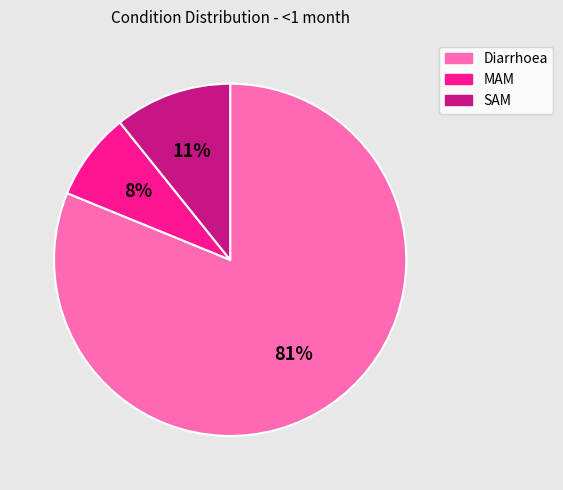

Does MAM account for over 50% of the chart?

No